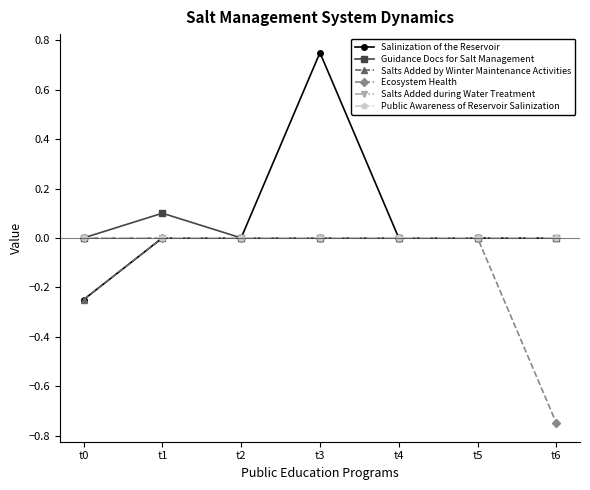

The Salts Added by Winter Maintenance Activities series shows 0.0 at t1. True or false?

True